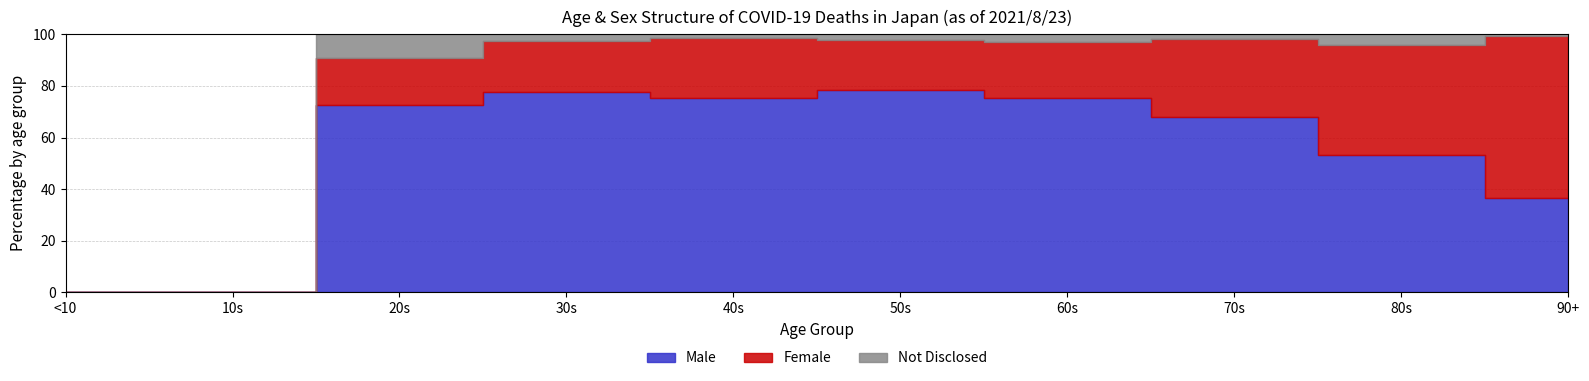

Reading left to right, extract all data points from this chart.

Male: 0	0	8	31	100	293	724	2019	2823	958
Female: 0	0	2	8	31	73	210	894	2250	1642
Not Disclosed: 0	0	1	1	2	8	28	57	225	21